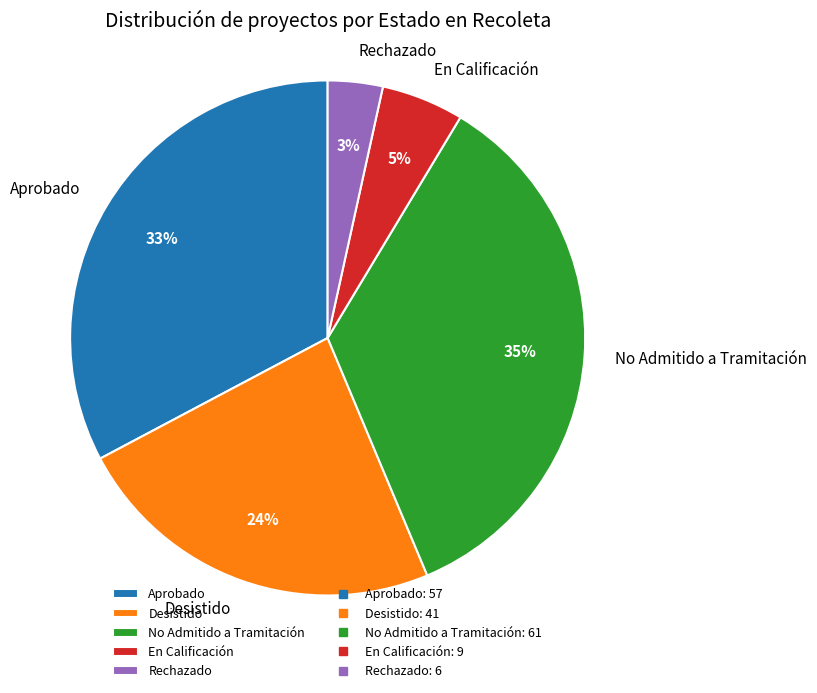

Rank the categories by value from lowest to highest.

Rechazado, En Calificación, Desistido, Aprobado, No Admitido a Tramitación